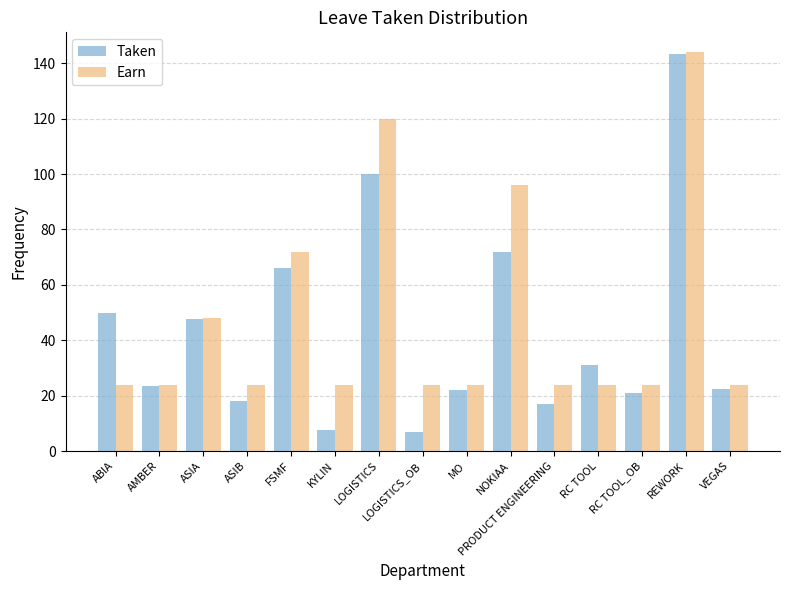

Does the chart contain stacked bars?

No